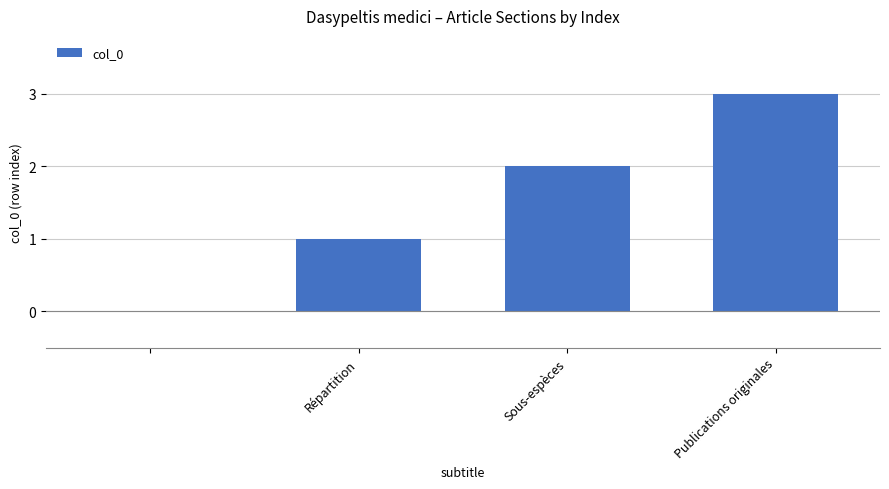

What is the sum of all values?

6